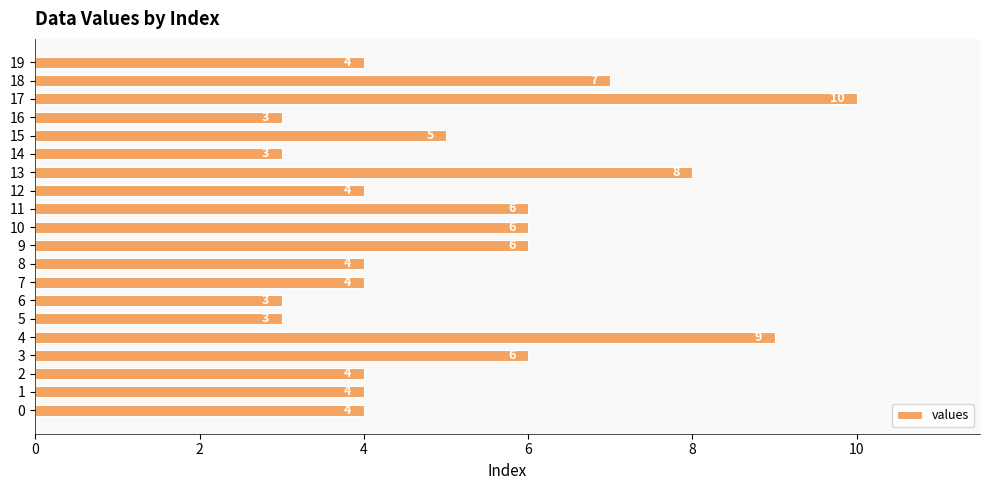

What is the difference between the maximum and minimum values?

7